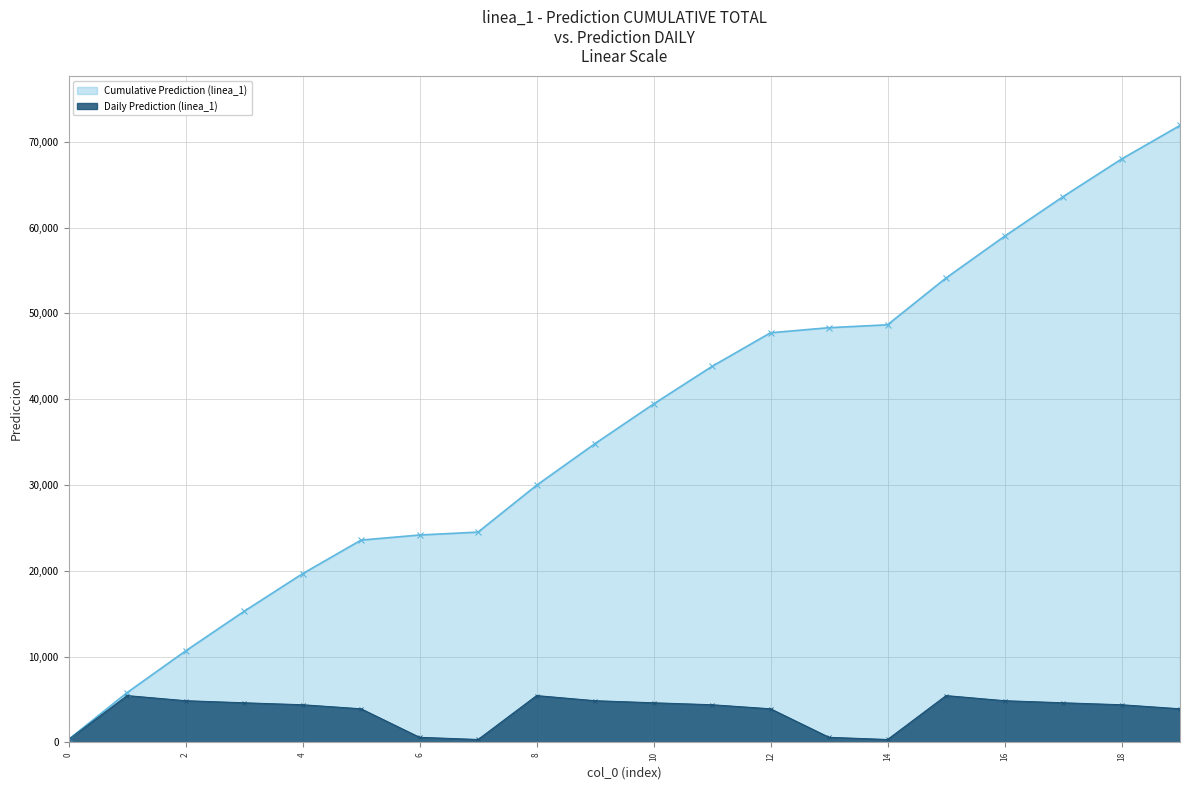

Between 5 and 6, which is larger?

5